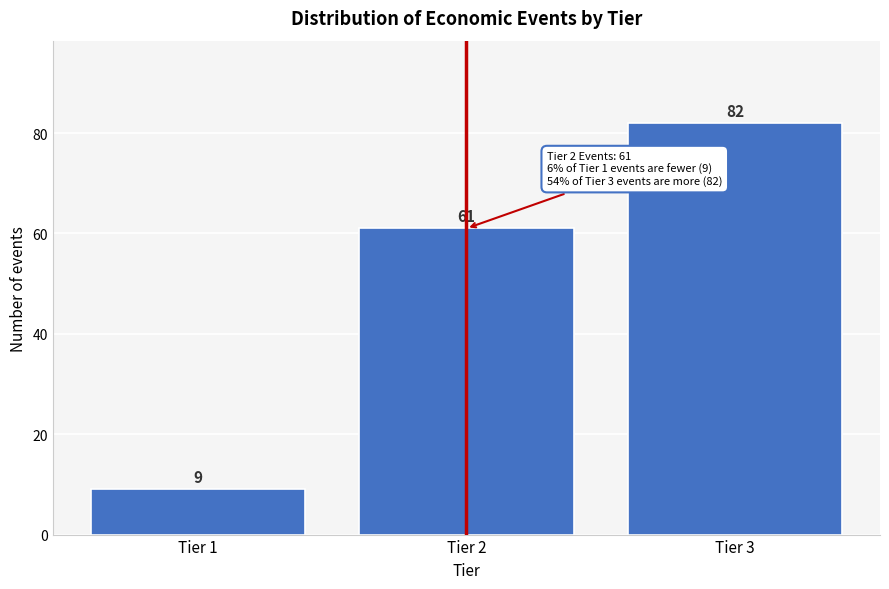

Reading left to right, what are all the values shown in this chart?

9	61	82